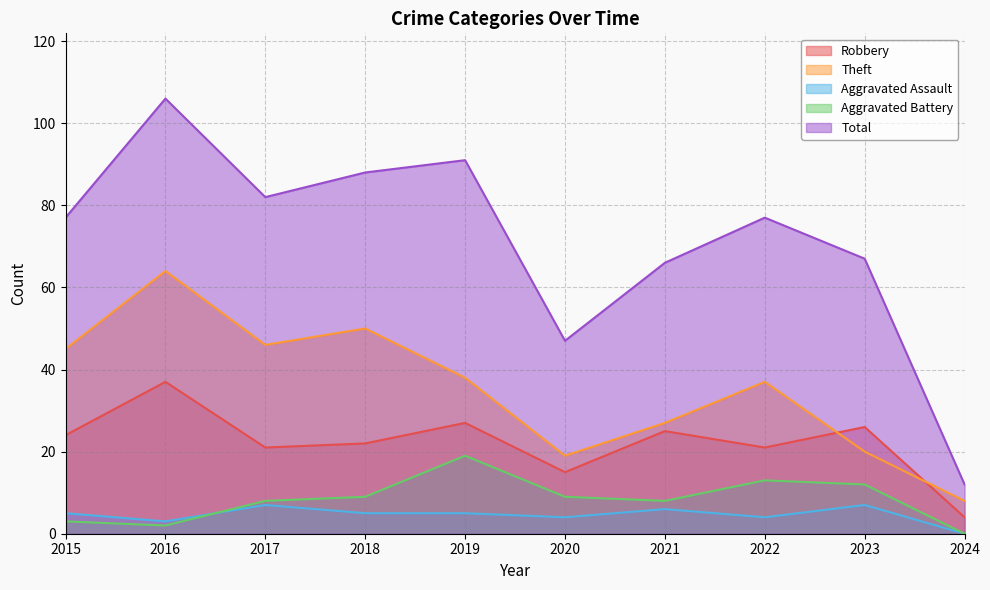

Where is the first local minimum for Aggravated Assault?

2016